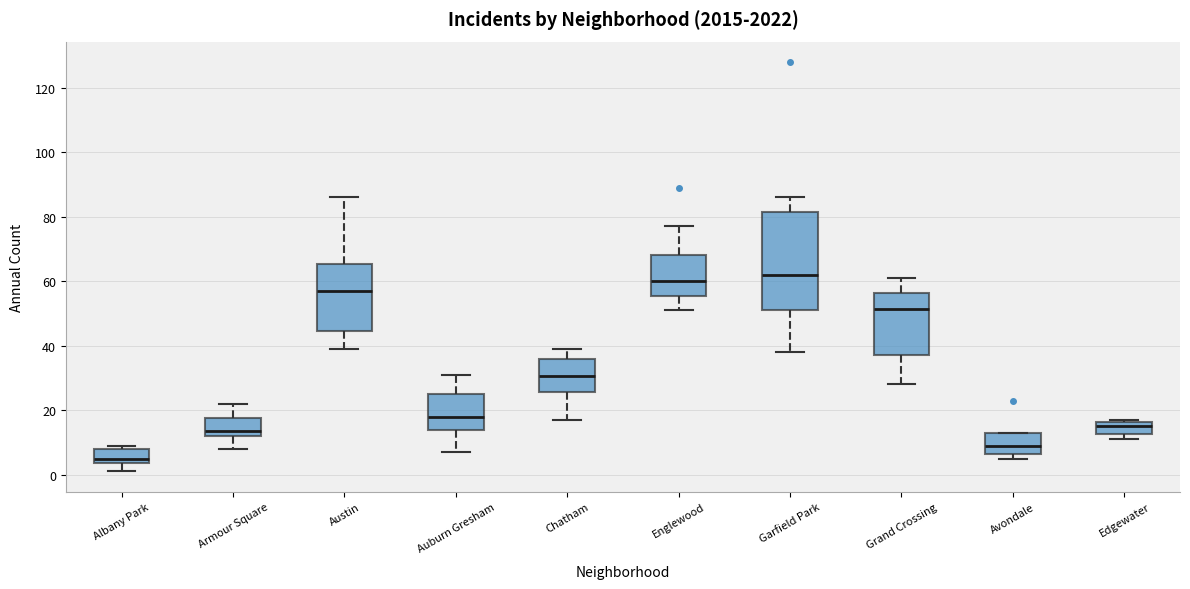

Where does the lower whisker of the box for Grand Crossing end on the y-axis? The values are not printed on the chart, so give them approximately, as read against the axis.

28